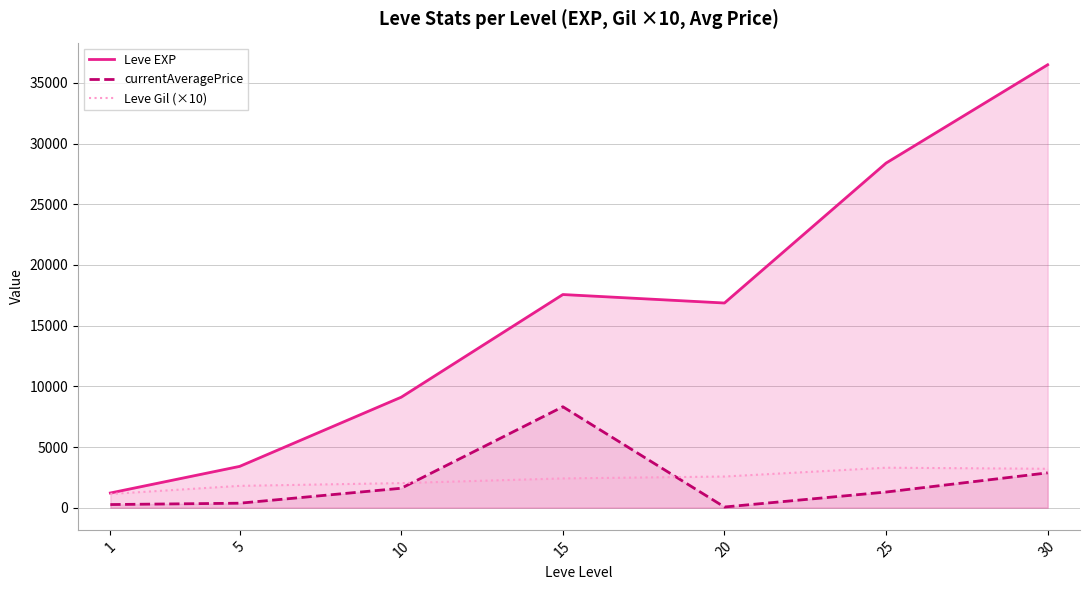

The currentAveragePrice series shows 1291.2 at 25. True or false?

True